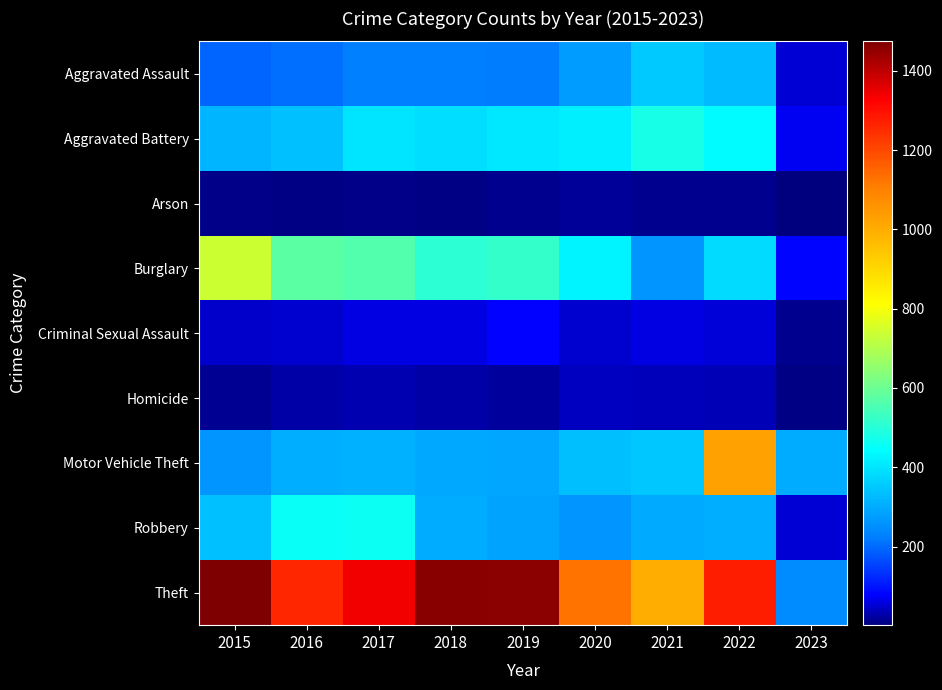

Which has a higher value, 2015 or 2016?

2016